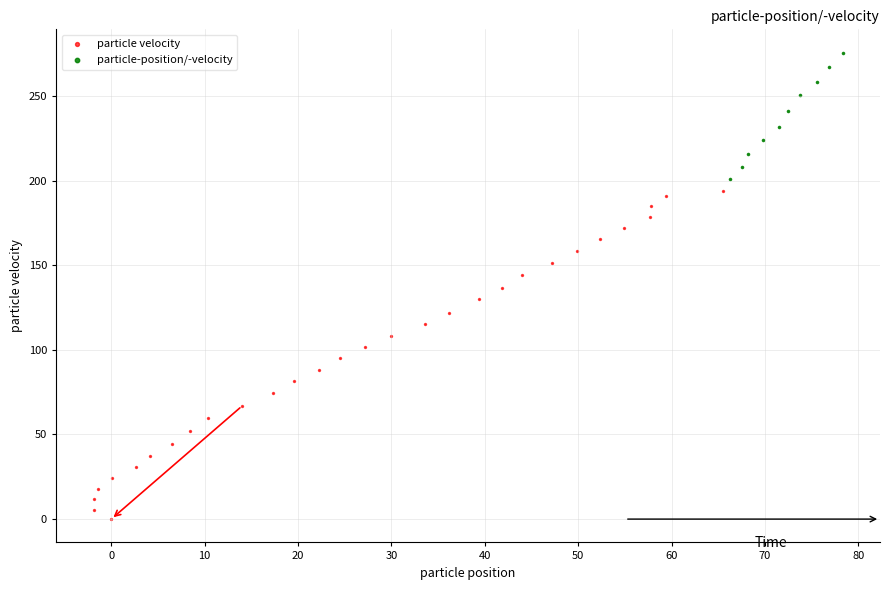

Which series contains the lowest Y value?

particle velocity